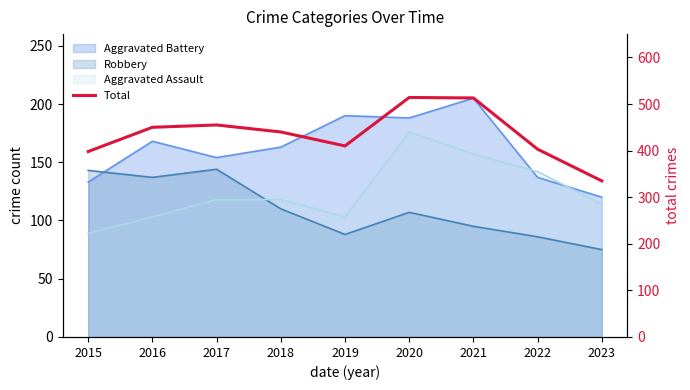

What is the change in value from 2017 to 2019?

-45